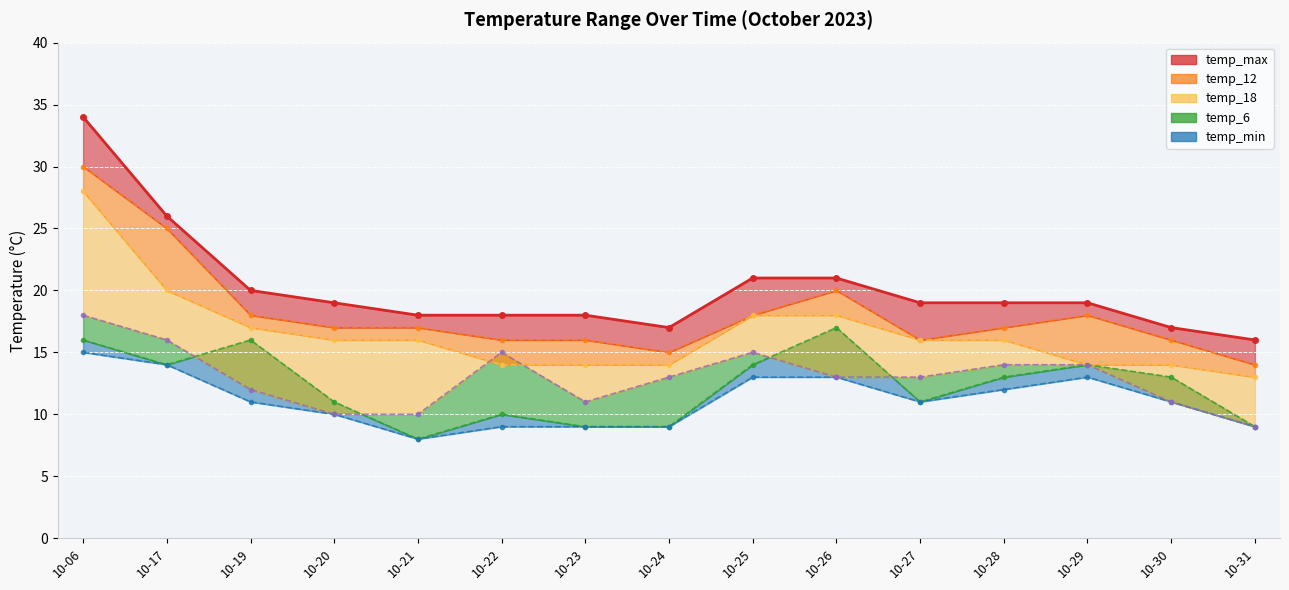

Which label corresponds to the smallest value in the chart?

10-31